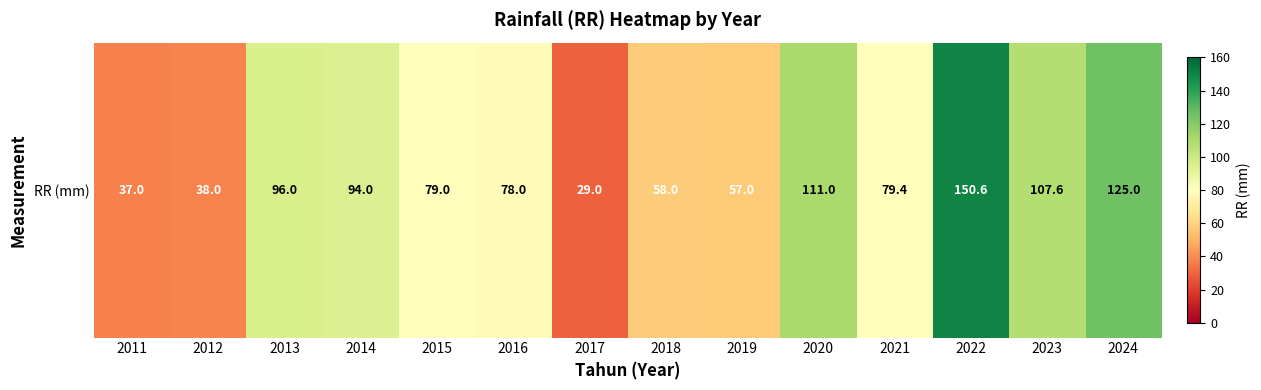

What is the sum of all values?

1139.6